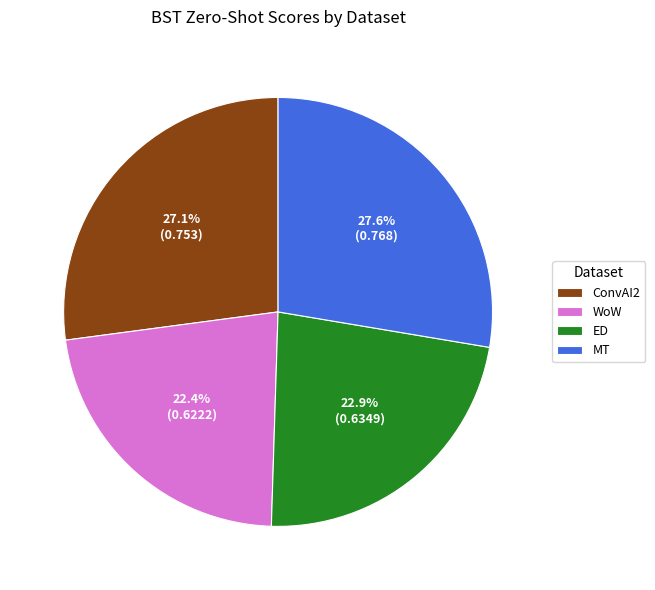

To the nearest percent, what percentage of the pie is MT?

28%